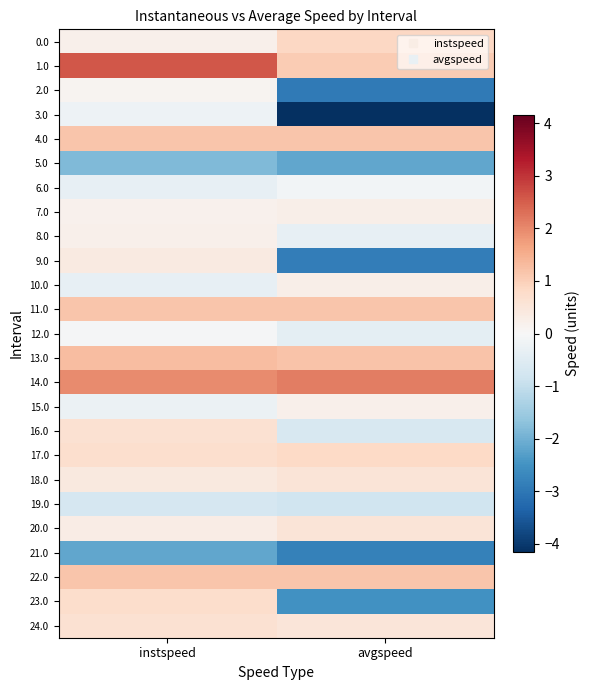

Which has a higher value, avgspeed or instspeed?

avgspeed